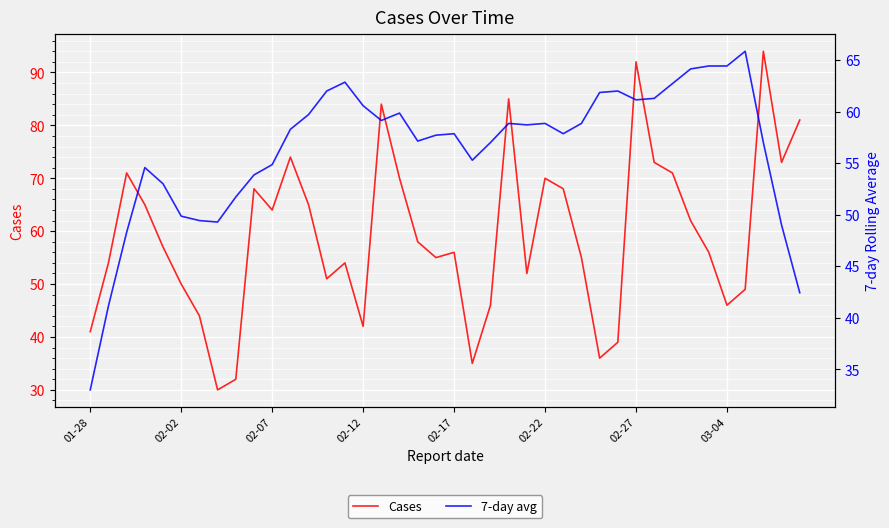

True or false: Cases has more than 1 points higher than both neighbors.

True